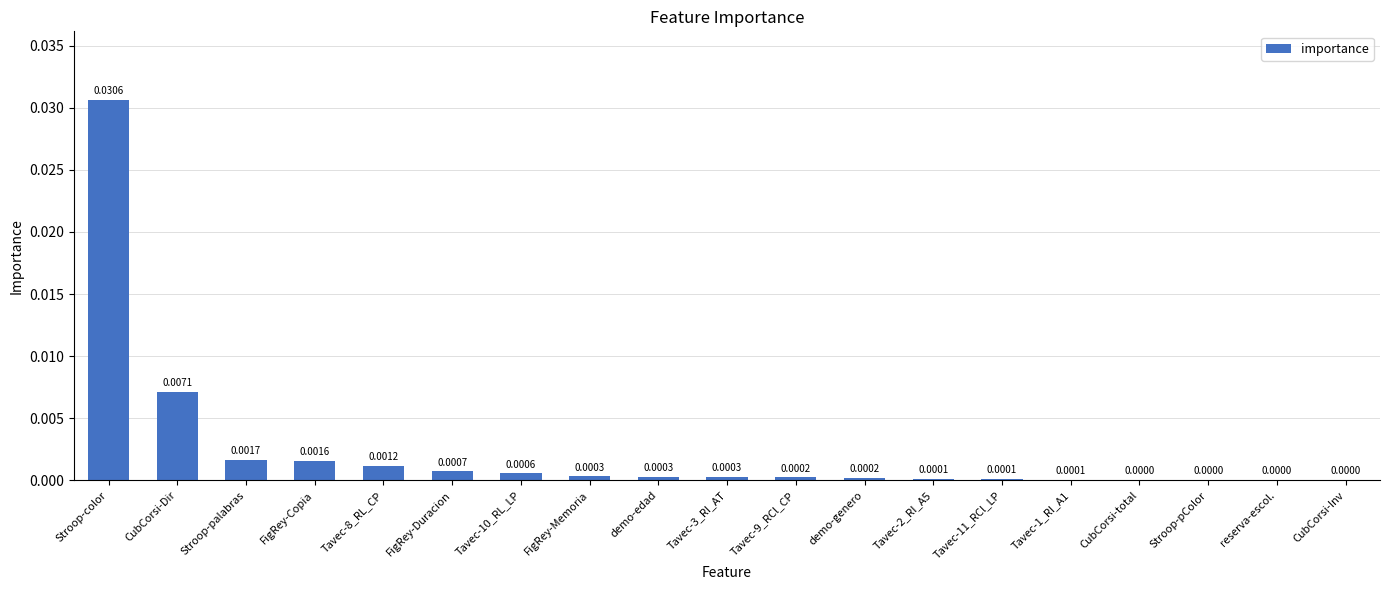

Which category has the highest value across all series?

Stroop-color